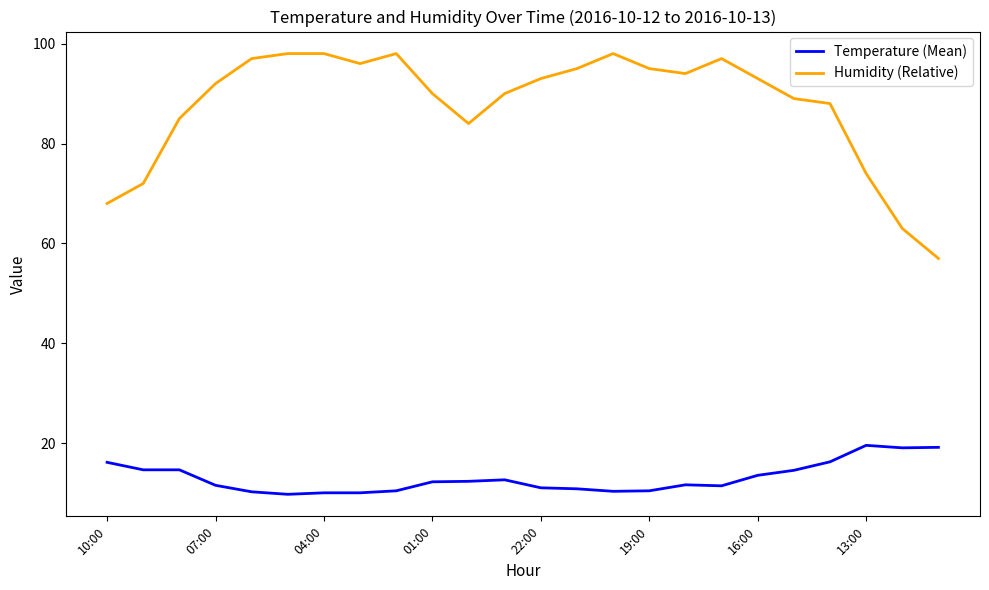

Which series has the largest range (max minus min)?

Humidity (Relative)